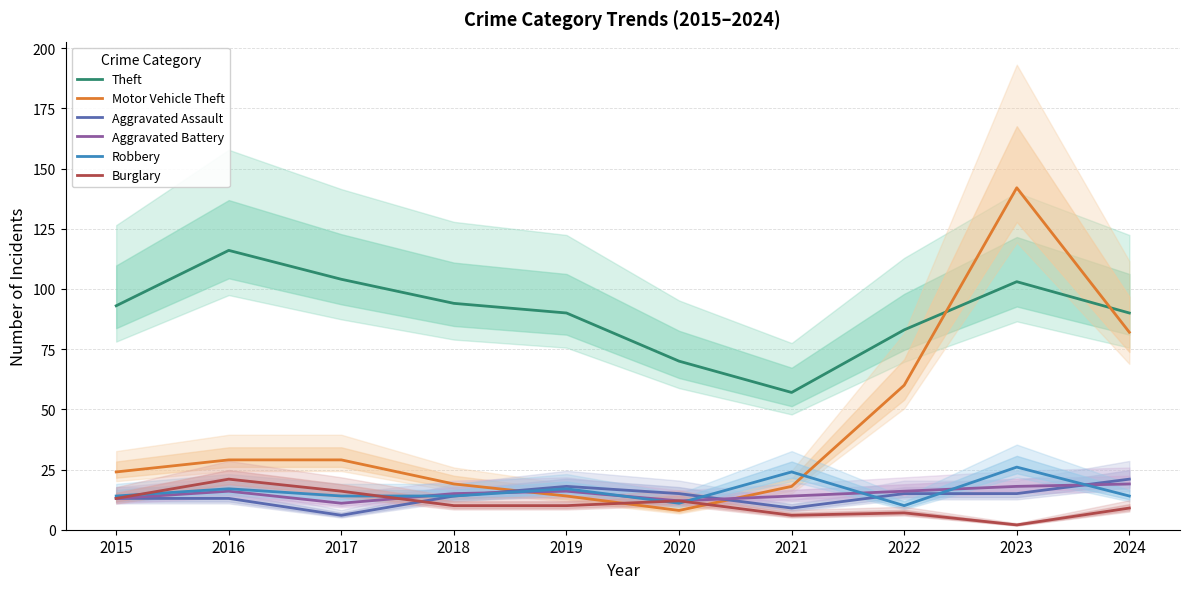

What is the sum of the Aggravated Battery values at 2017 and 2015?

24